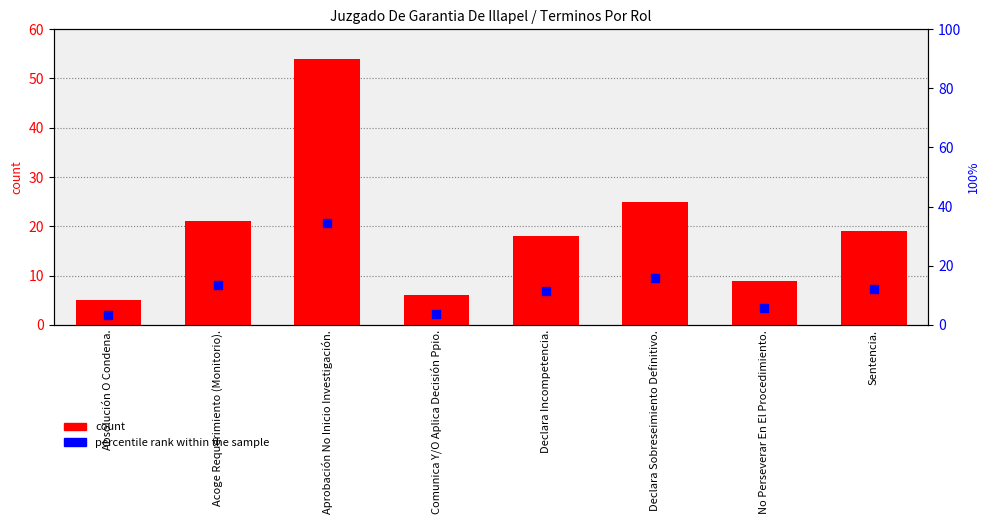

At how many categories does at least one series exceed 33?

1